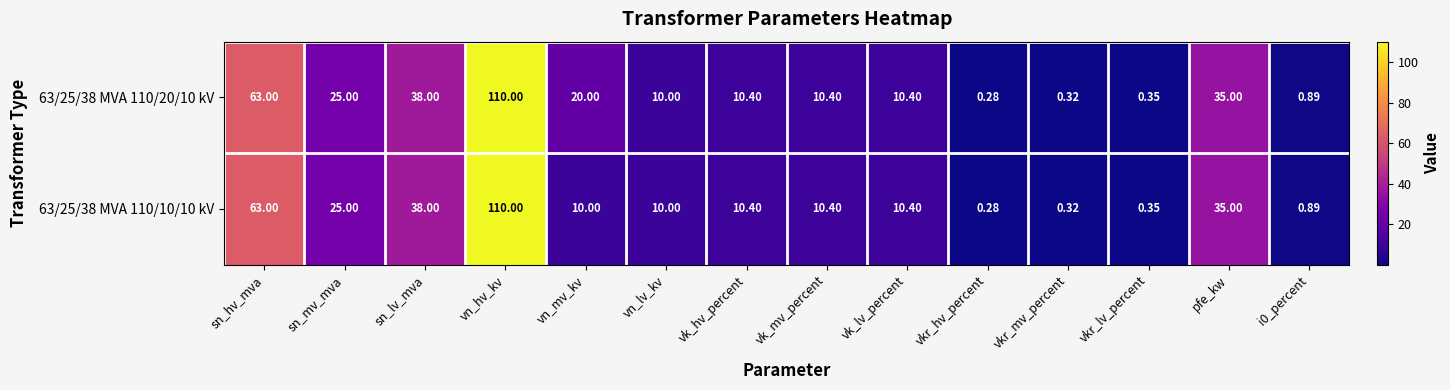

Where does the 63/25/38 MVA 110/20/10 kV series first go above 10?

sn_hv_mva